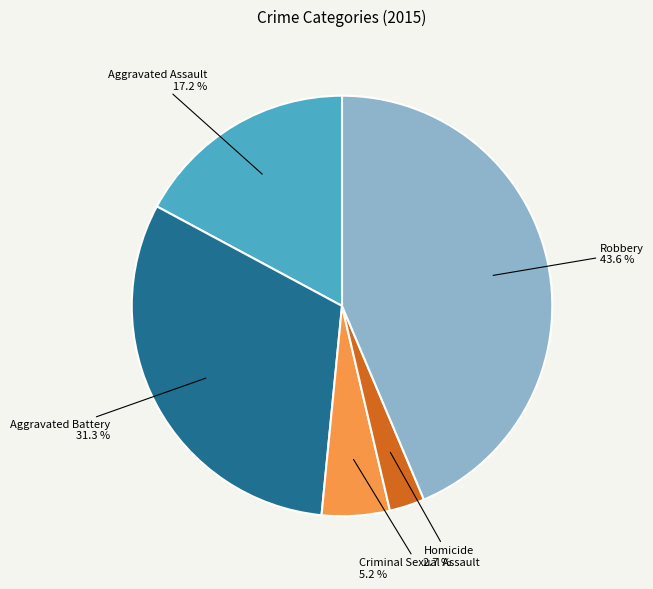

Is there a majority slice in this chart?

No